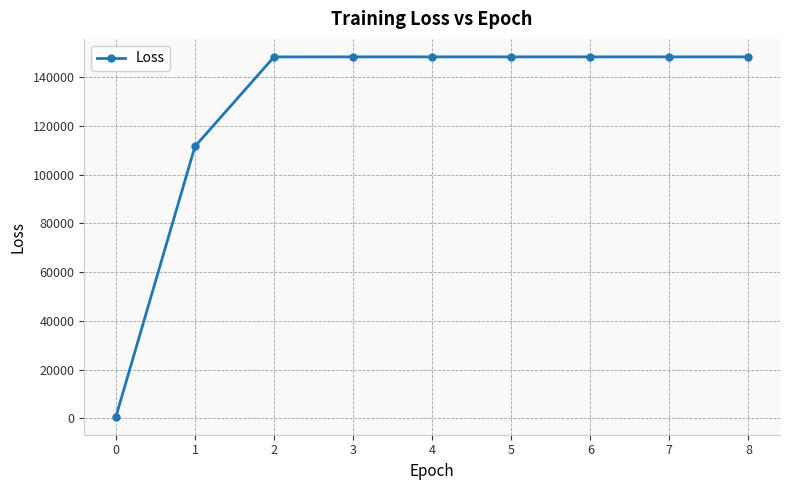

What is the average value?

127755.5